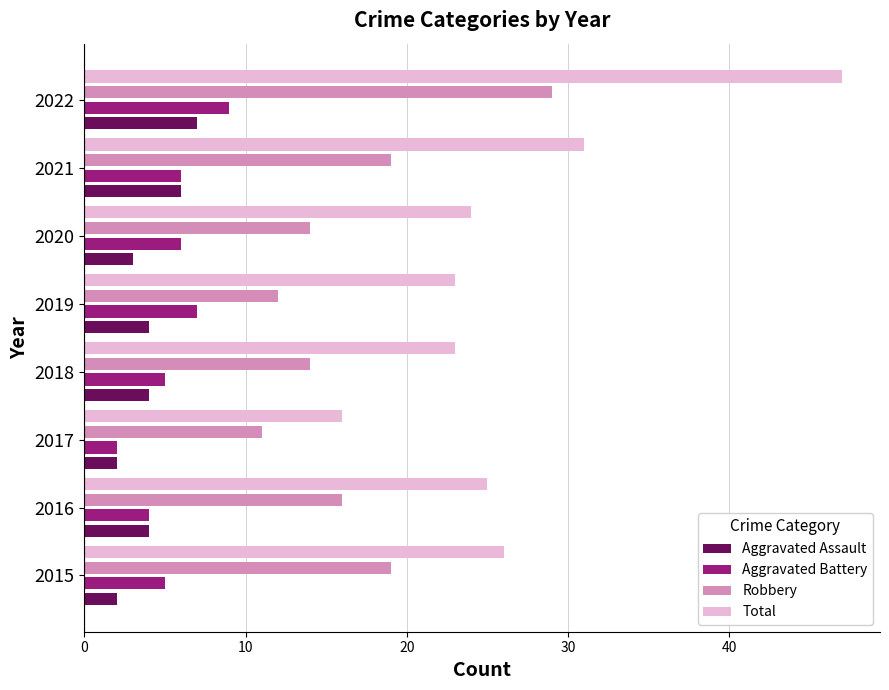

What is the smallest value displayed?

2